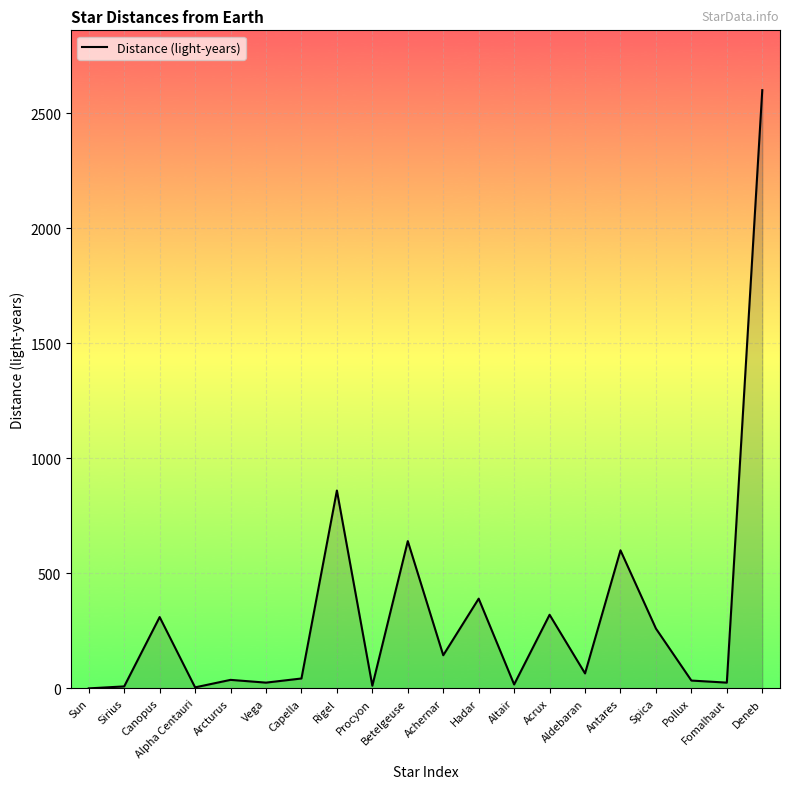

The chart shows a value of 860.0 at Rigel. True or false?

True